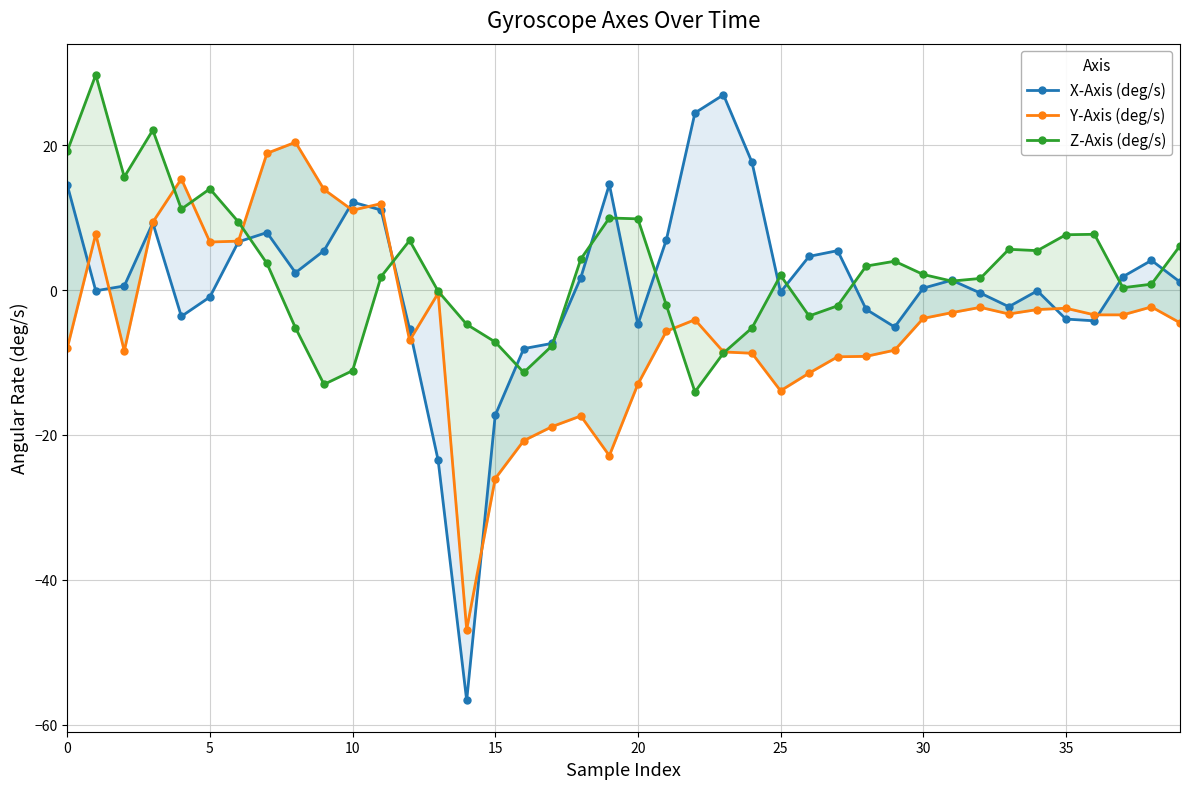

Which series has the largest total across all categories?

Z-Axis (deg/s)